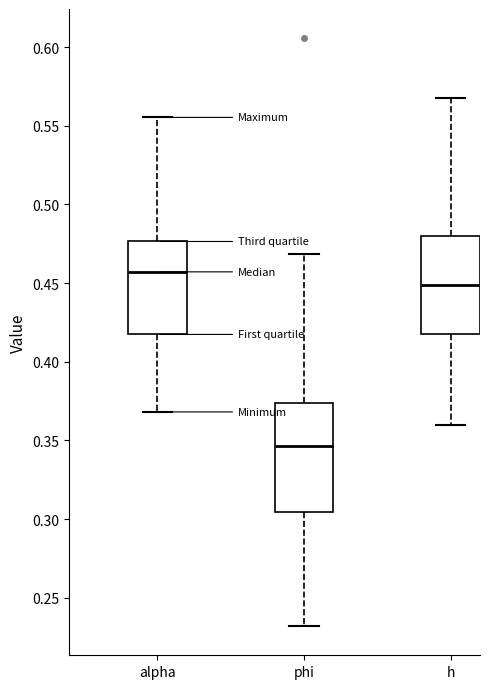

Which box's median line is the lowest?

phi